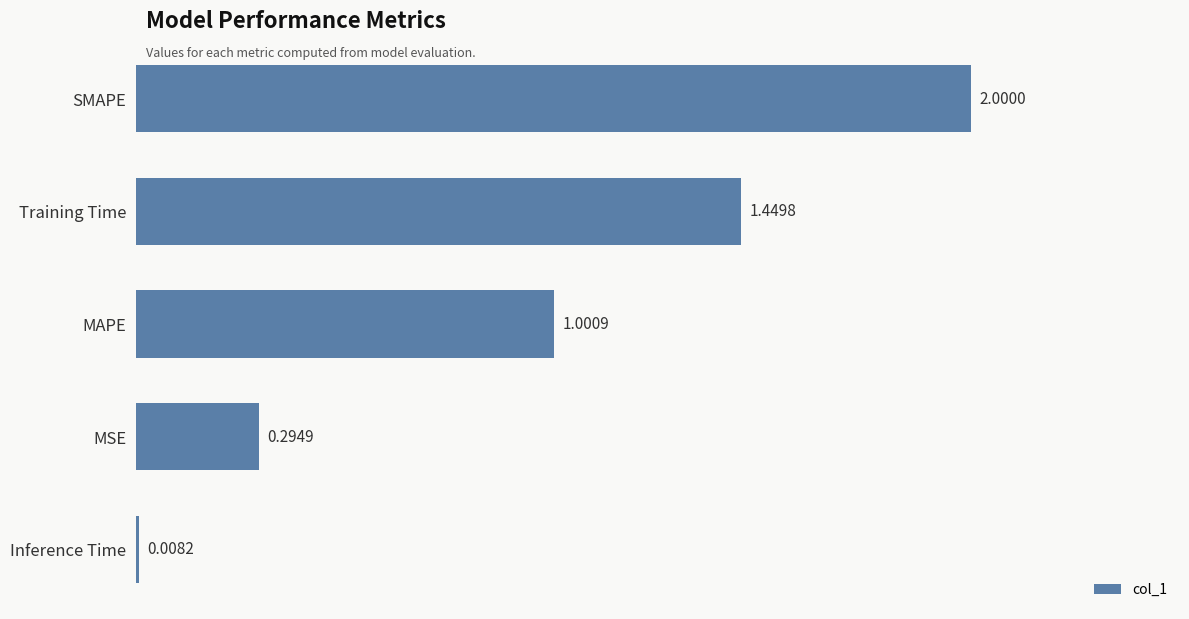

What is the label of the 5th bar from the top?

Inference Time